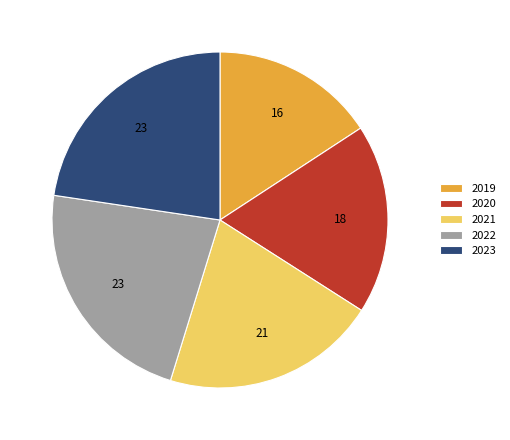

What is the smallest slice in the pie chart?

2019